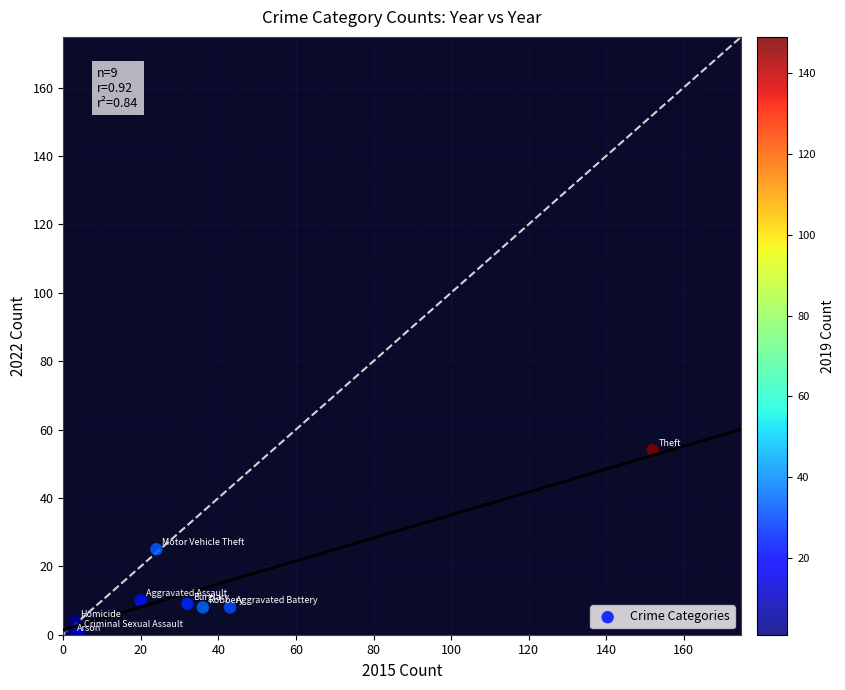

What is the average Y value?

13